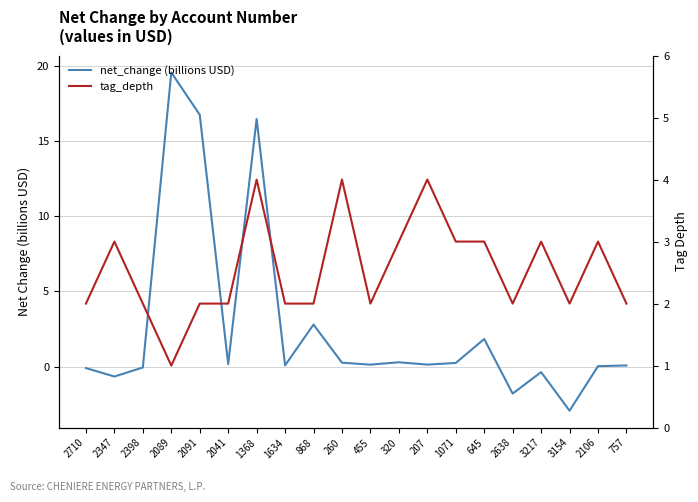

What is the minimum value shown in the chart?

-2.9